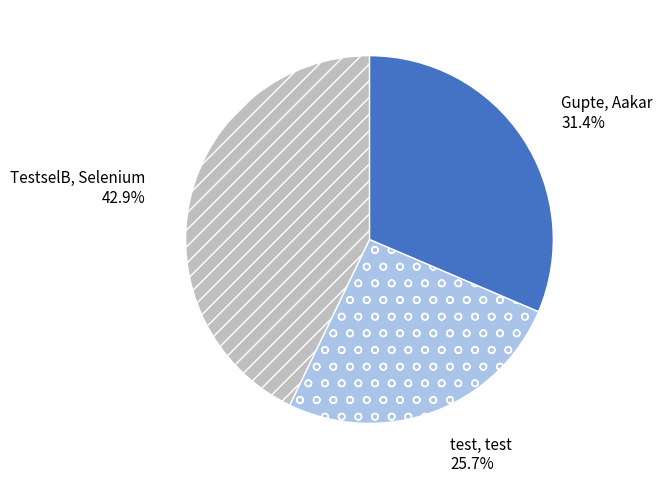

Does any single category account for the majority?

No